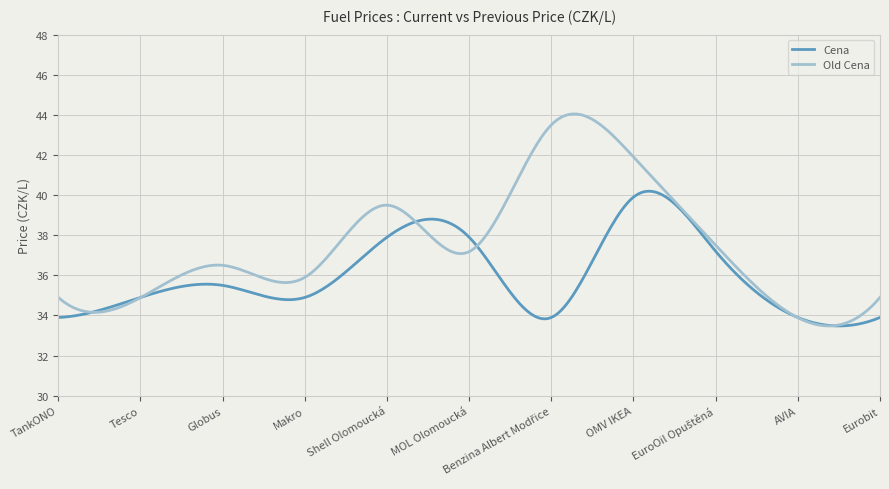

True or false: Cena has more than 0 points higher than both neighbors.

True